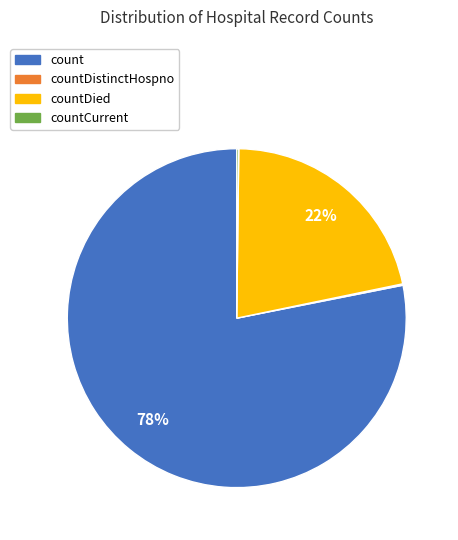

Is the sum of count and countDied greater than half?

Yes